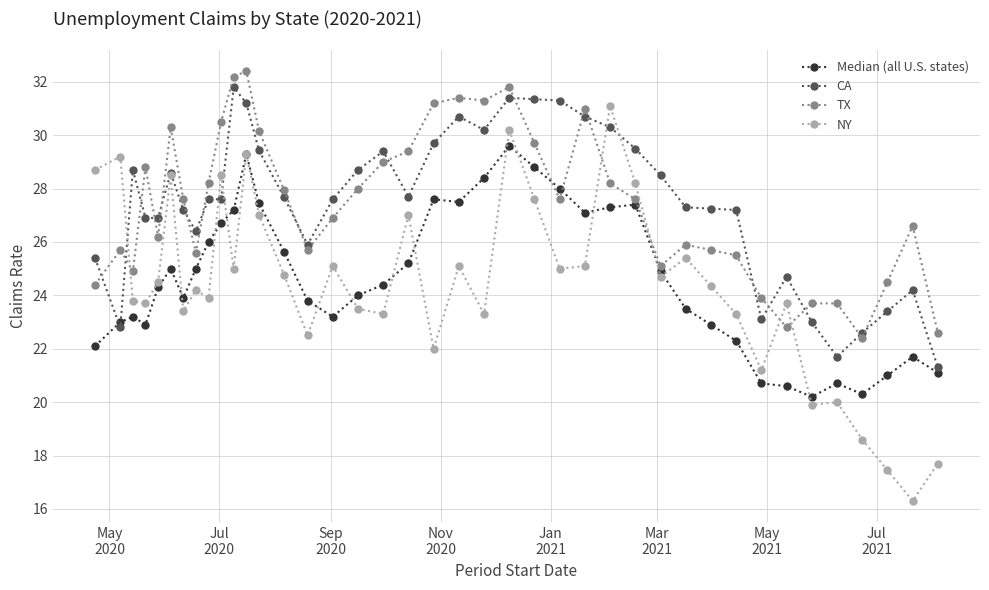

Which series has the widest spread of values?

NY